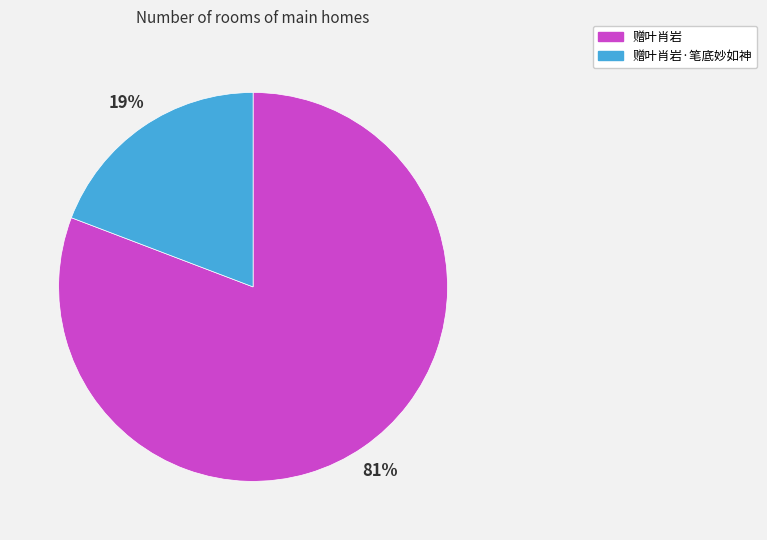

To the nearest percent, what is the difference between the 赠叶肖岩 and 赠叶肖岩·笔底妙如神 slice percentages?

62%